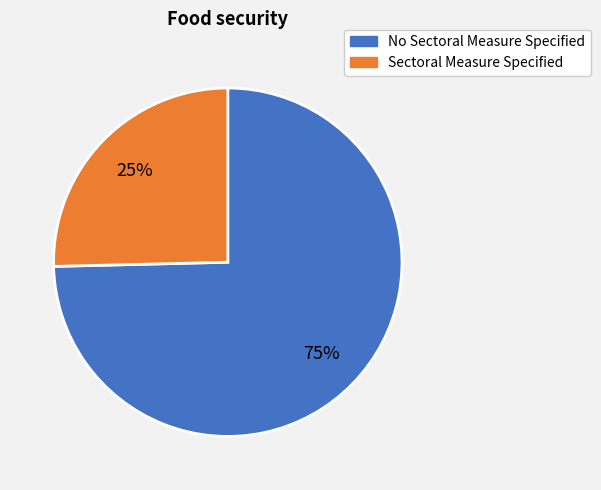

What is the ratio of the value at Sectoral Measure Specified to the value at No Sectoral Measure Specified?

0.3